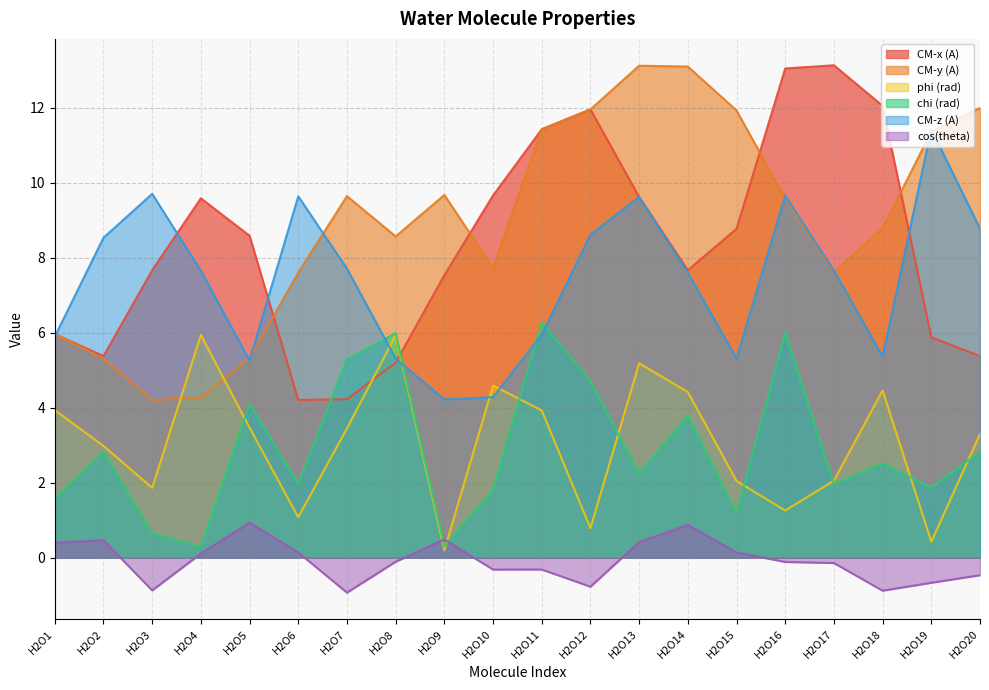

Does the chart have visible grid lines?

Yes